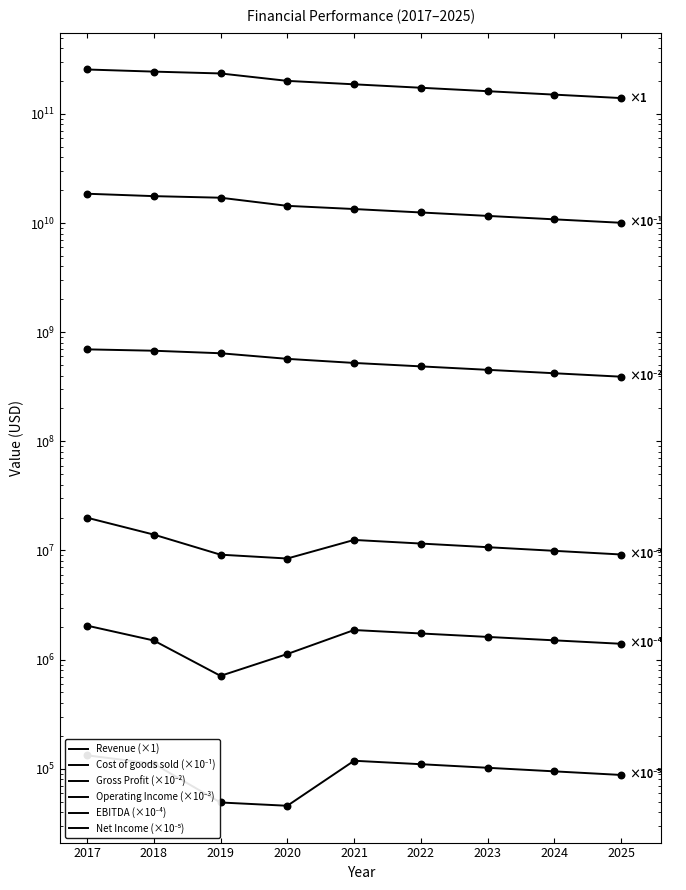

Which series has the widest spread of Y values?

Revenue (×1)